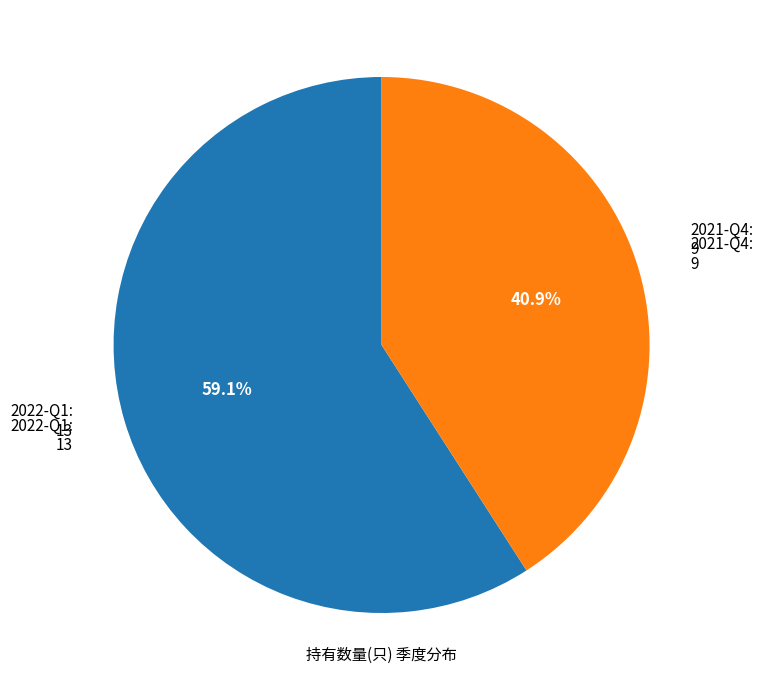

To the nearest percent, what is the difference between the largest and smallest slice percentages?

18%